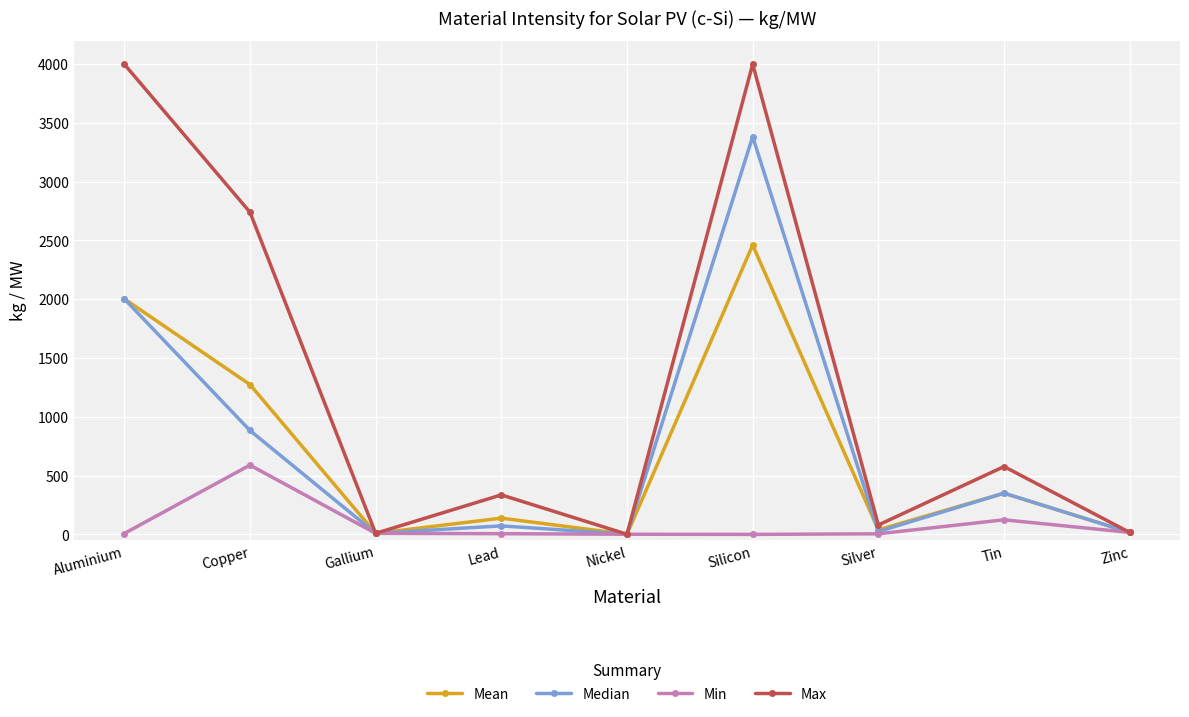

The Max series shows 1.3 at Nickel. True or false?

True